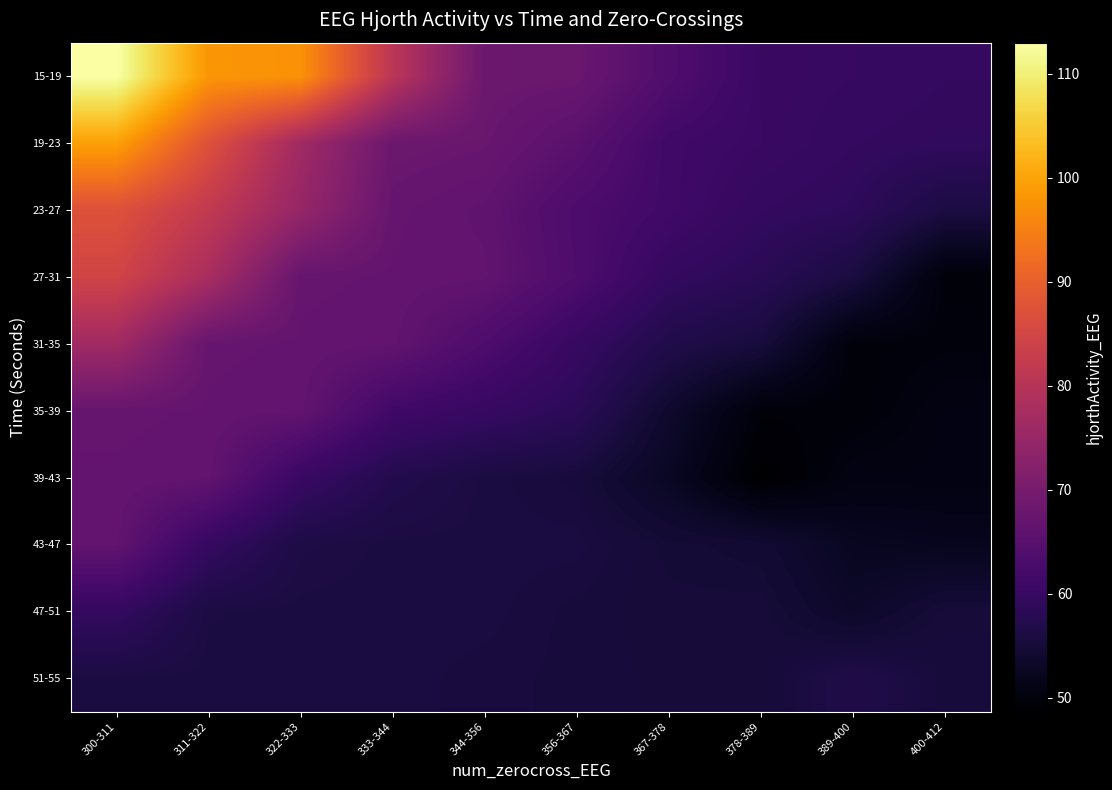

What is the total value across all series at 367-378?

574.3